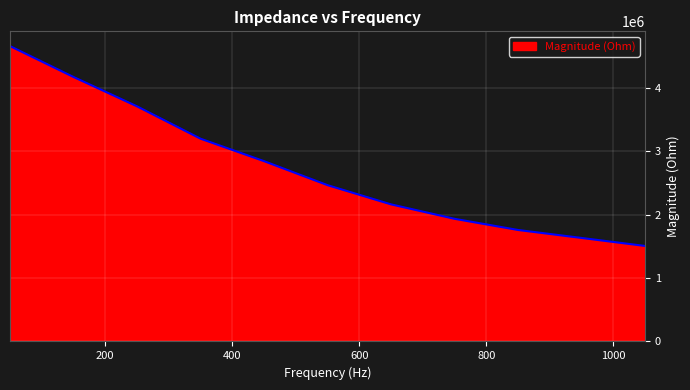

Reading right to left, transcribe all the data shown in this chart.

1507489.4	1634100.0	1759806.4	1936070.2	2164025.0	2467321.5	2846529.6	3201168.4	3712028.0	4175690.4	4663424.1